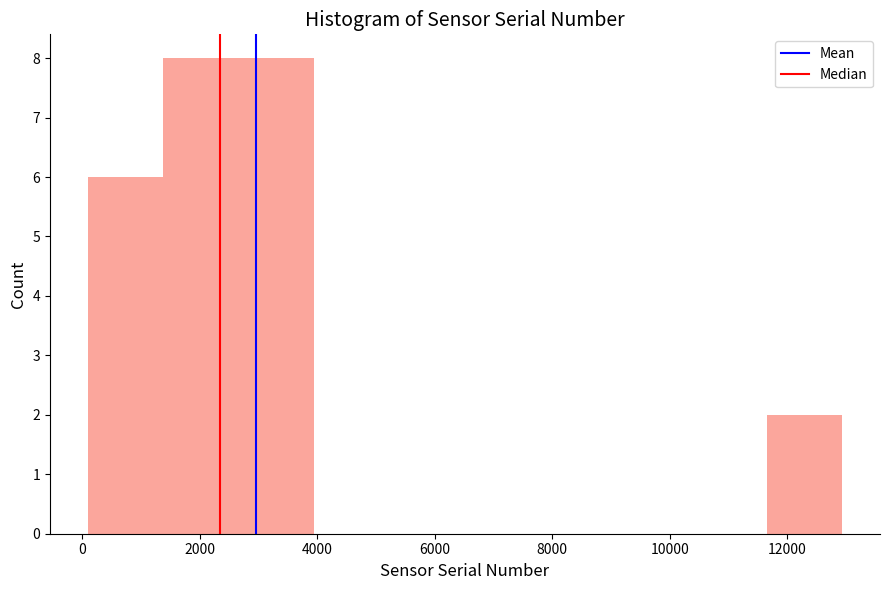

How tall is the bar that spans 0 to 1400 on the x-axis? Neither the bar edges nor the heights are printed on the chart, so give them approximately, as read against the axes.

6